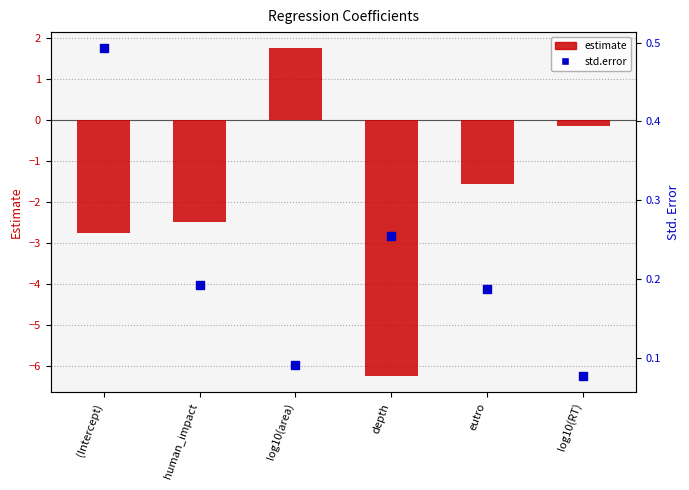

Is the value of estimate at (Intercept) greater than the value of std.error at log10(RT)?

No